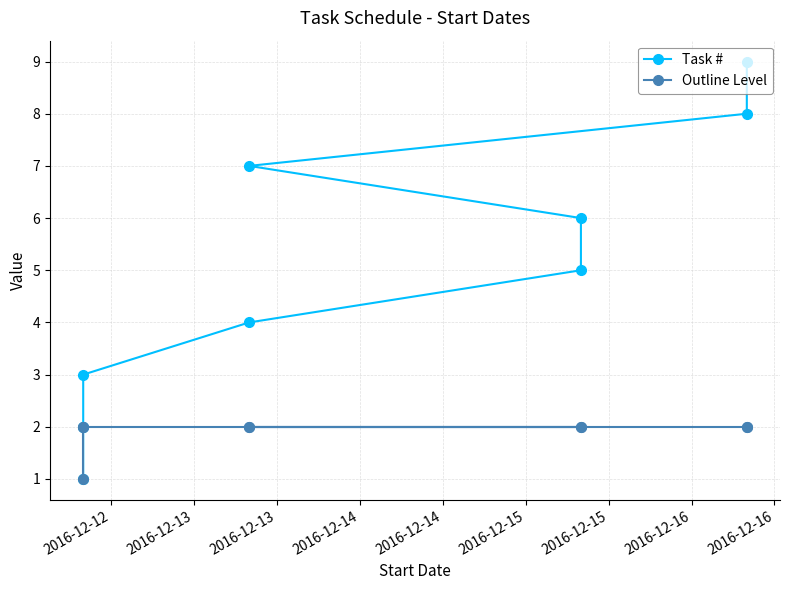

True or false: Outline Level and Task # cross at least once.

False